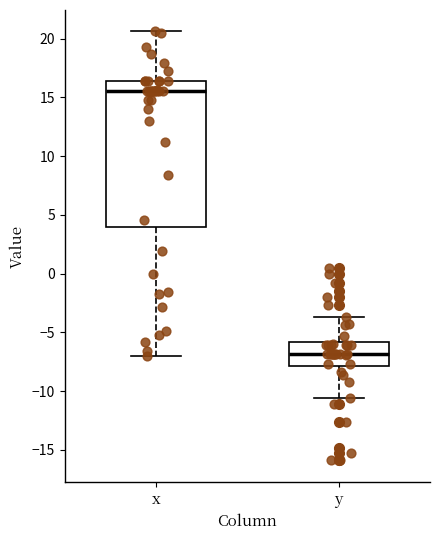

Where does the upper whisker of the box for x end on the y-axis? The values are not printed on the chart, so give them approximately, as read against the axis.

20.5